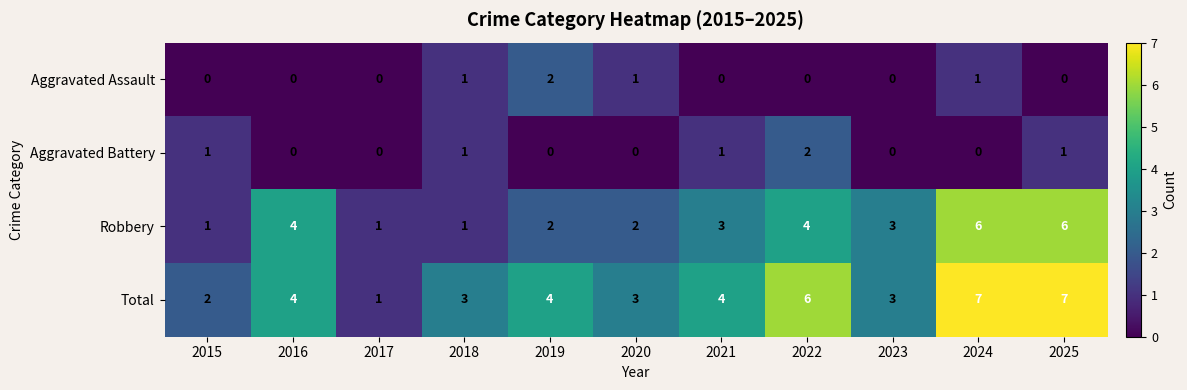

Count the Aggravated Assault values in the range 0 to 1.

10